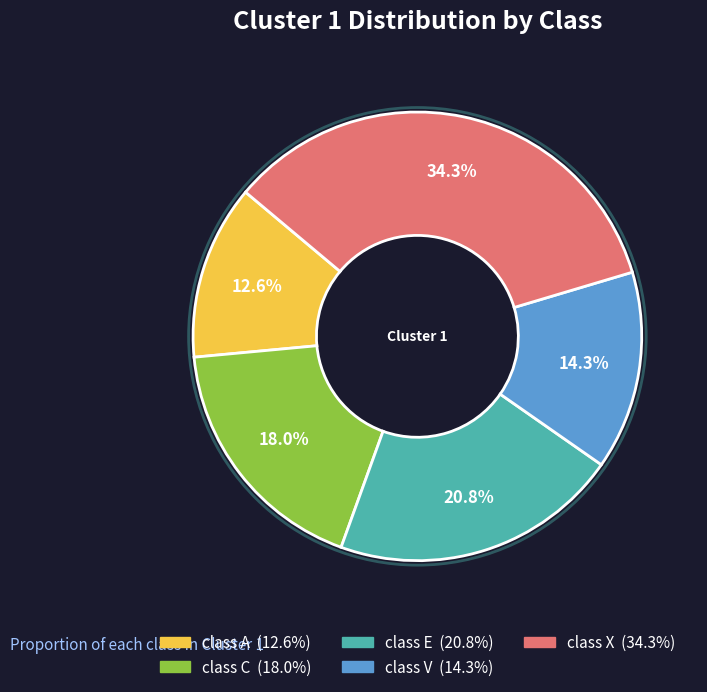

Does class A represent more than half of the total?

No